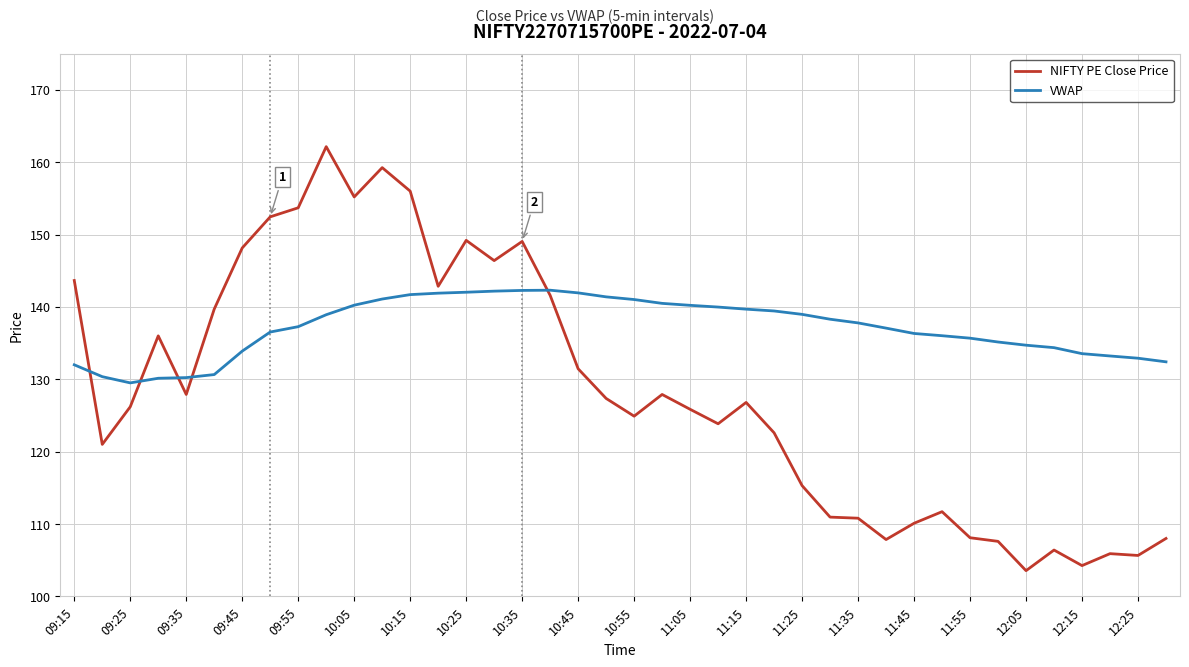

How many lines are shown in the chart?

2